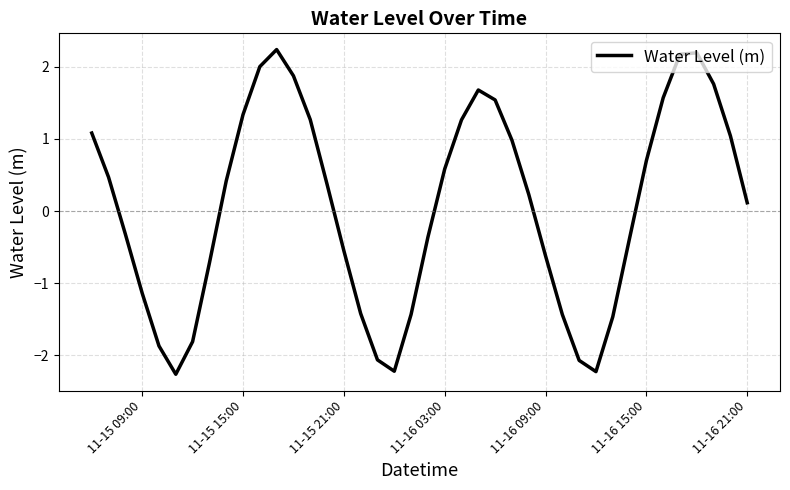

What is the difference between the maximum and minimum values?

4.5